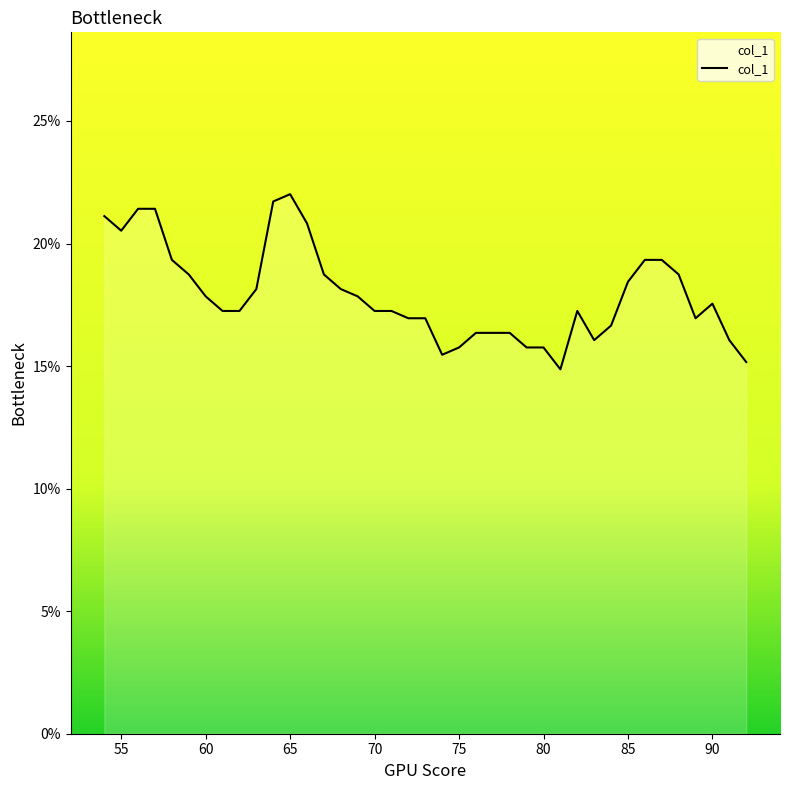

Reading left to right, transcribe all the data shown in this chart.

54=0.2	55=0.2	56=0.2	57=0.2	58=0.2	59=0.2	60=0.2	61=0.2	62=0.2	63=0.2	64=0.2	65=0.2	66=0.2	67=0.2	68=0.2	69=0.2	70=0.2	71=0.2	72=0.2	73=0.2	74=0.2	75=0.2	76=0.2	77=0.2	78=0.2	79=0.2	80=0.2	81=0.1	82=0.2	83=0.2	84=0.2	85=0.2	86=0.2	87=0.2	88=0.2	89=0.2	90=0.2	91=0.2	92=0.2